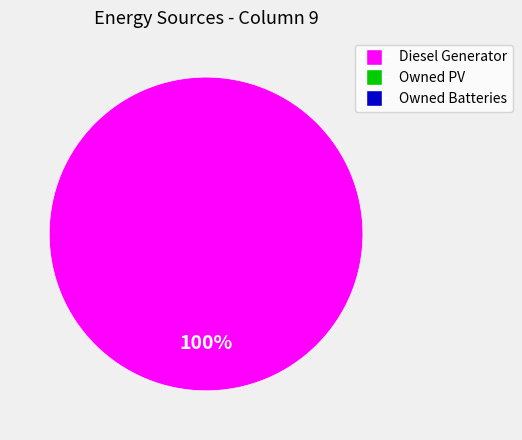

Does any single category account for the majority?

Yes